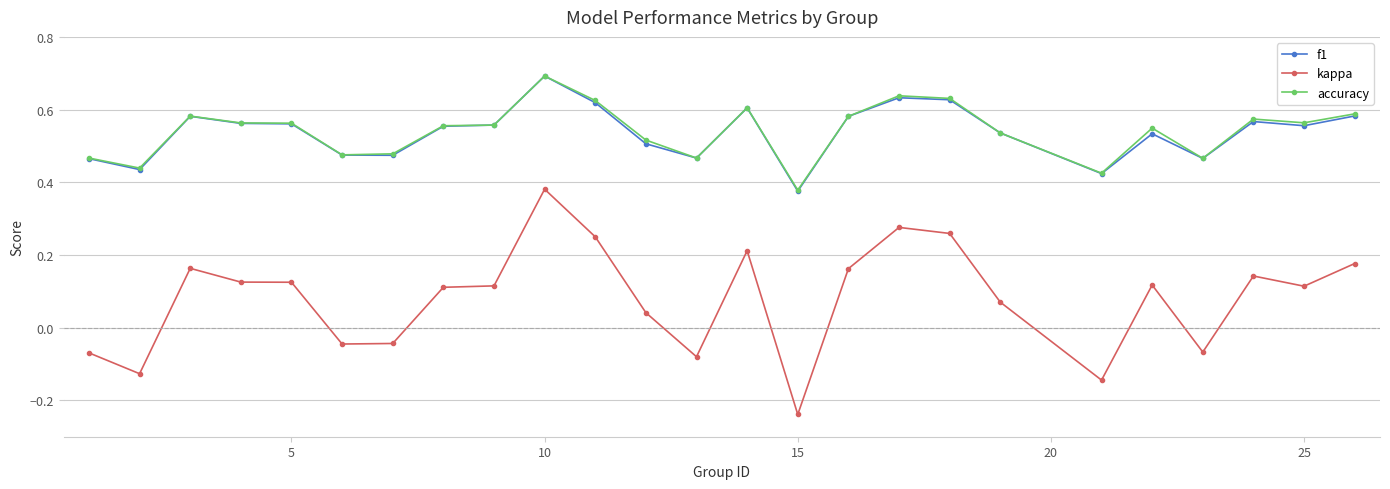

How many positive values does the kappa series have?

17